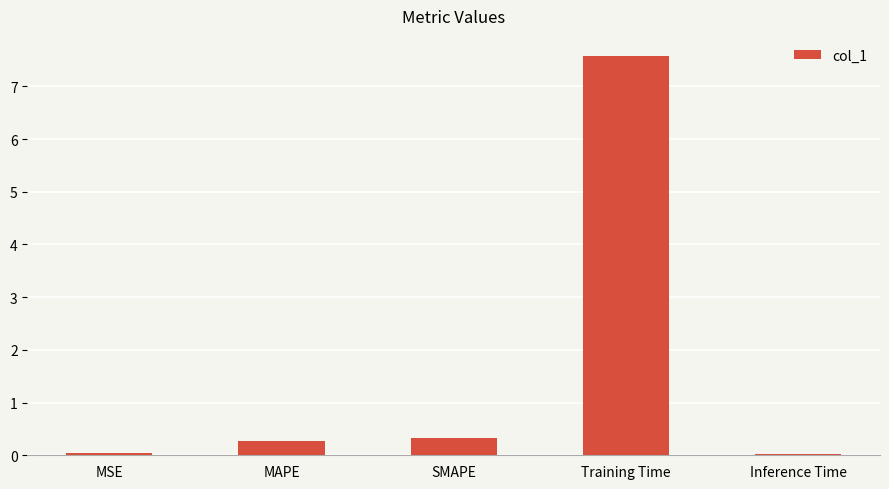

How many series are shown in this chart?

1